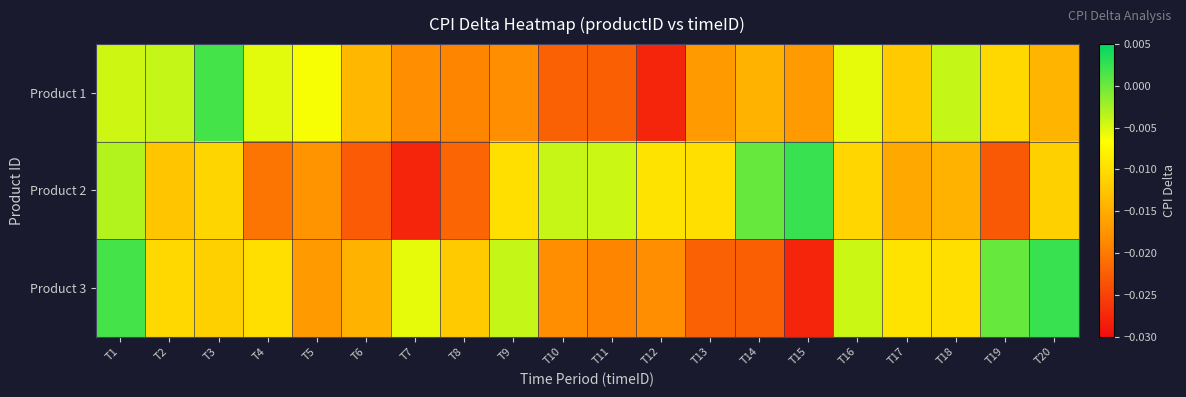

Rank the series by their average value, from lowest to highest.

Product 1, Product 2, Product 3